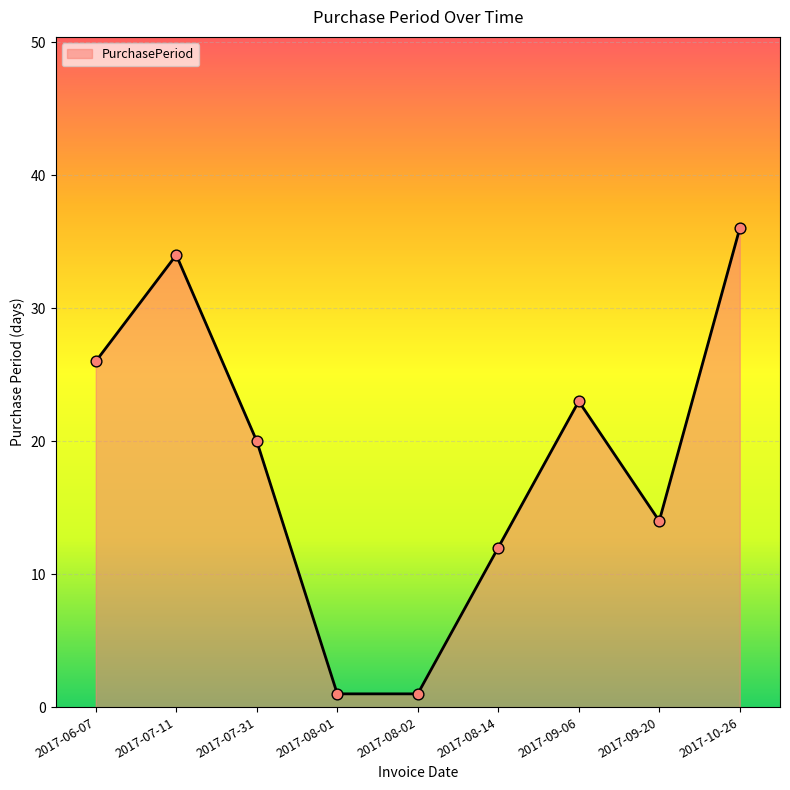

What is the change in value from 2017-06-07 to 2017-09-06?

-3